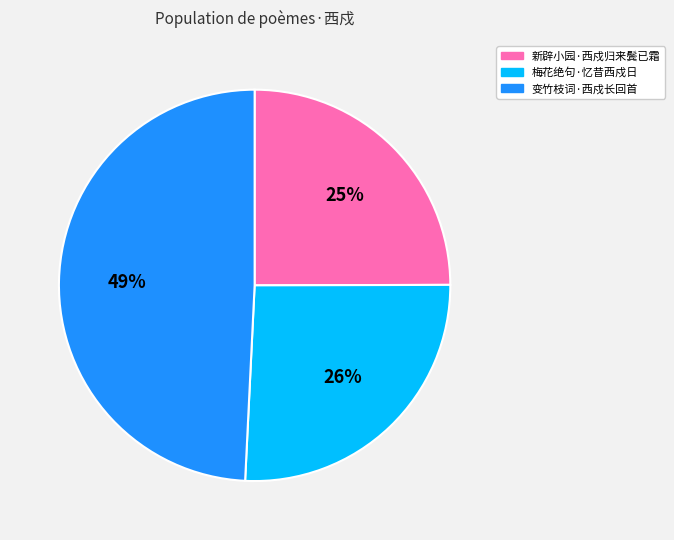

Which slice is the smallest?

新辟小园·西戍归来鬓已霜